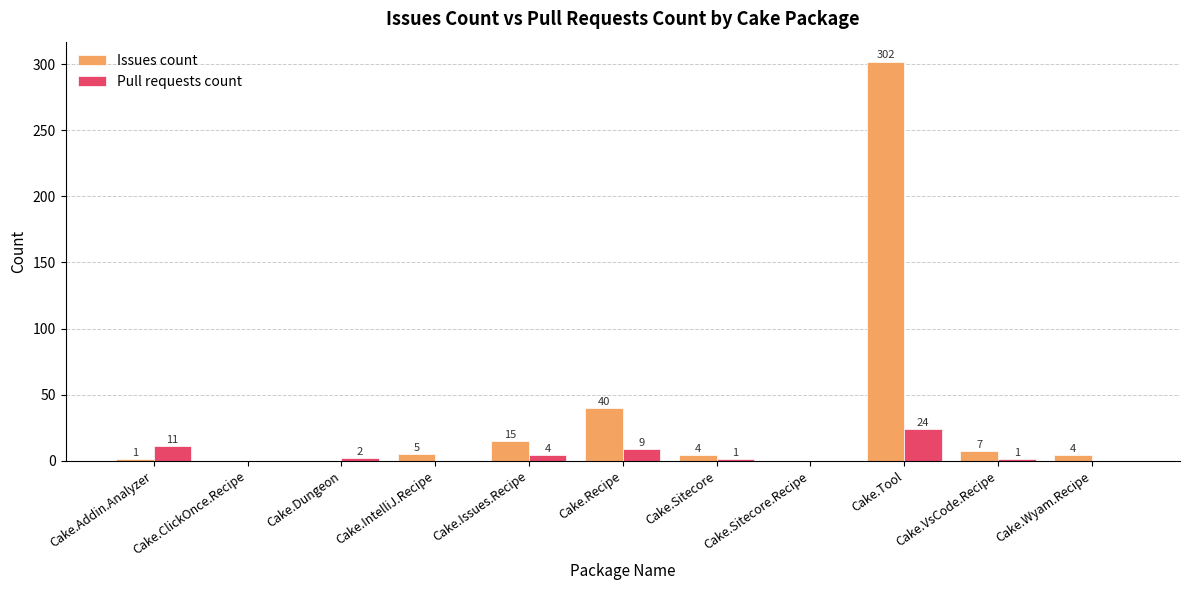

Which series changed the most between Cake.ClickOnce.Recipe and Cake.Wyam.Recipe?

Issues count